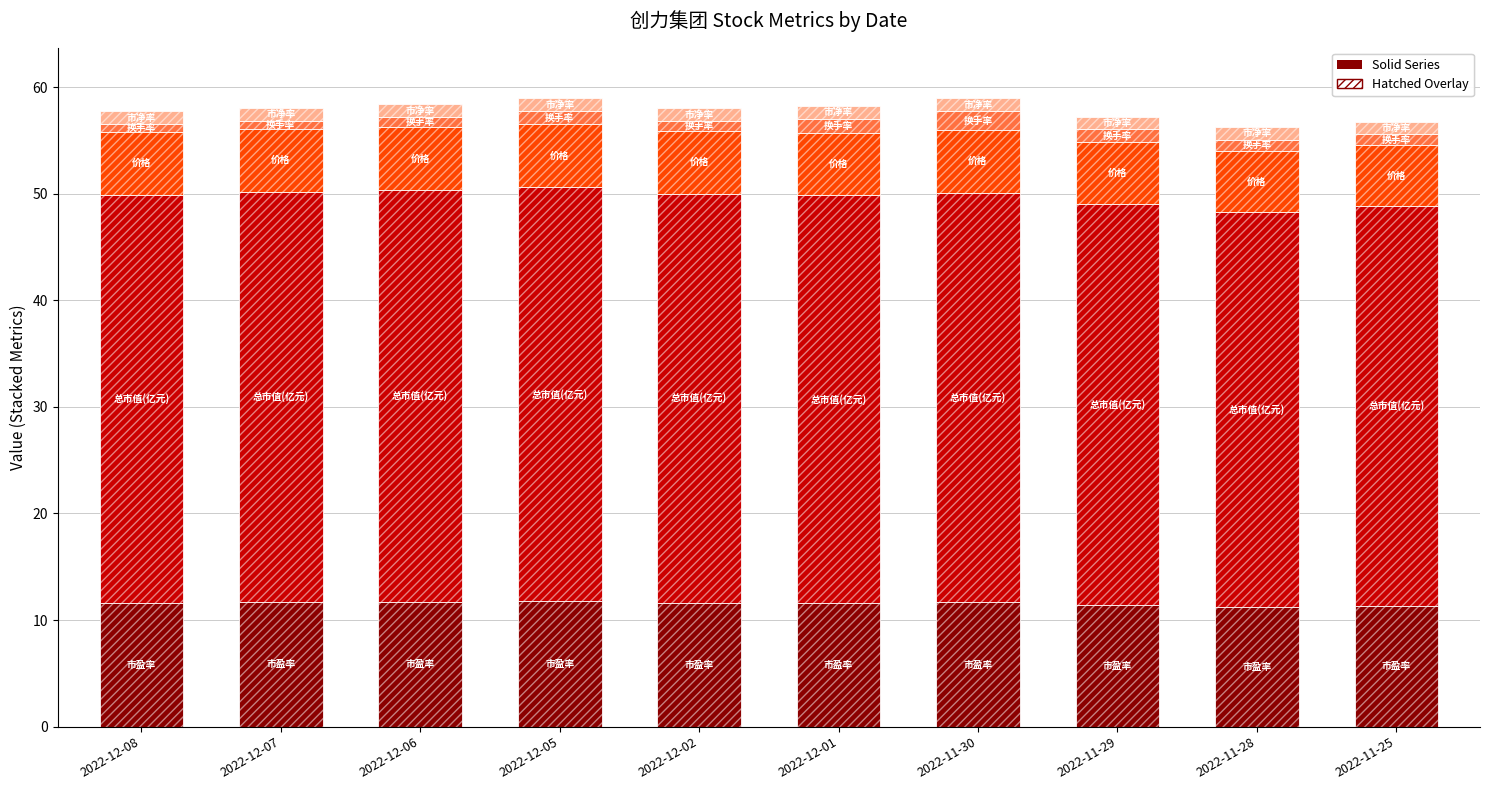

Reading left to right, transcribe all the data shown in this chart.

市盈率: 11.6	11.7	11.7	11.8	11.6	11.6	11.7	11.4	11.2	11.4
总市值(亿元): 38.3	38.5	38.6	38.8	38.4	38.2	38.4	37.7	37.1	37.5
价格: 5.9	5.9	5.9	6.0	5.9	5.9	5.9	5.8	5.7	5.8
换手率: 0.7	0.8	0.9	1.2	0.9	1.3	1.8	1.2	1.1	1.0
市净率: 1.2	1.2	1.2	1.2	1.2	1.2	1.2	1.2	1.2	1.2